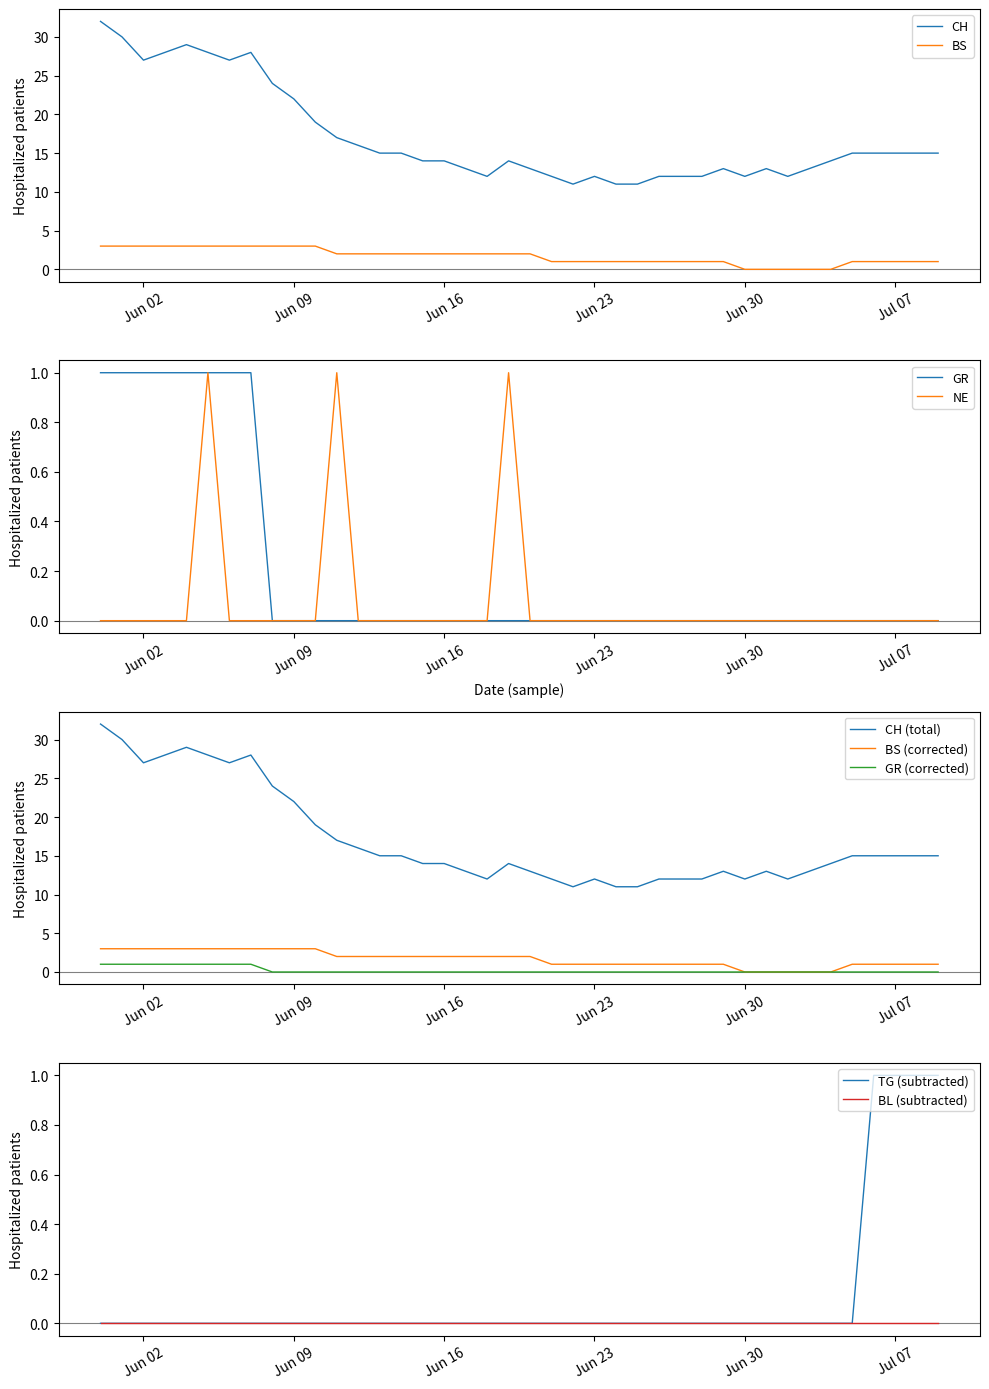

At which category does CH reach its first local valley?

Jun 02